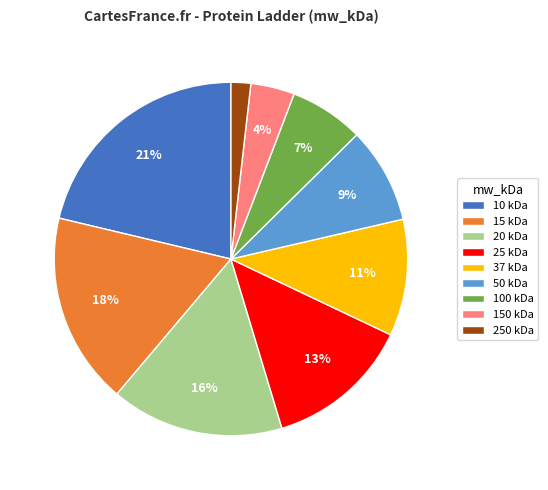

Is there a majority slice in this chart?

No